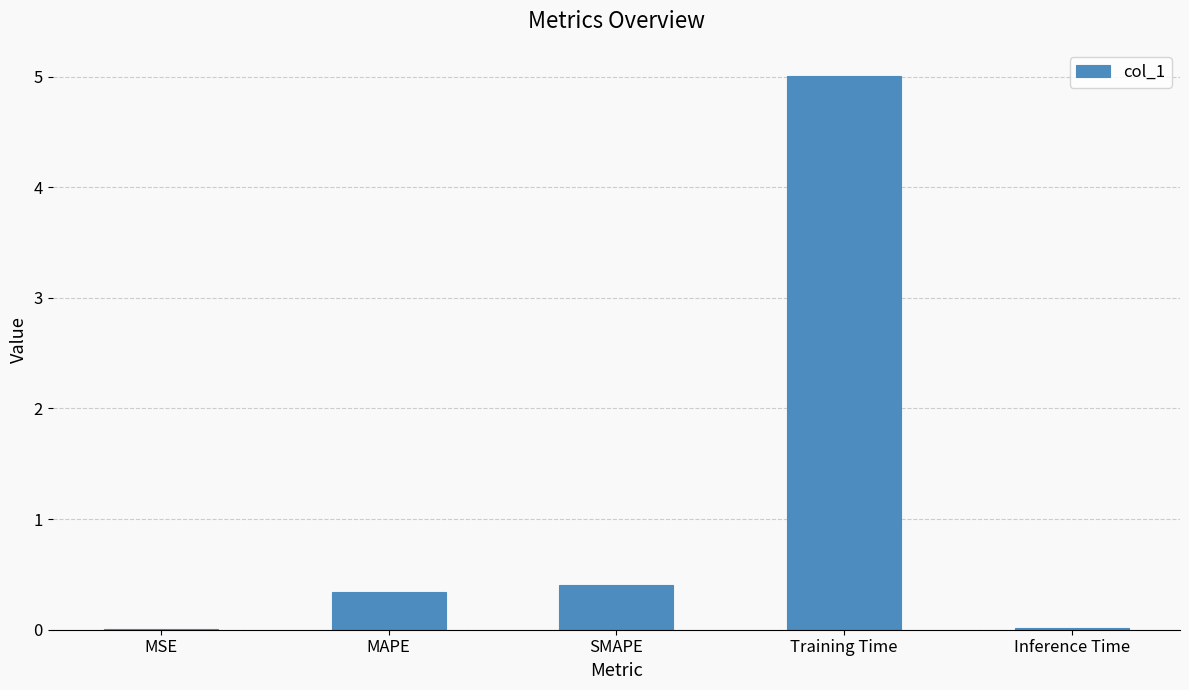

True or false: the data shows 5.0 at Training Time.

True